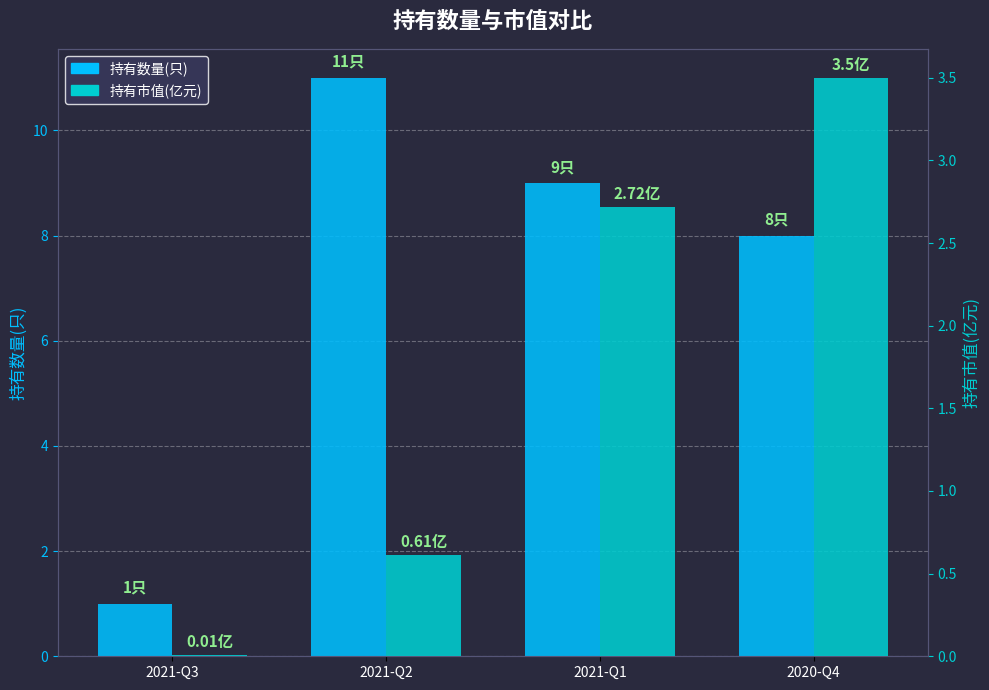

The 持有市值(亿元) series shows 0.0 at 2021-Q3. True or false?

True